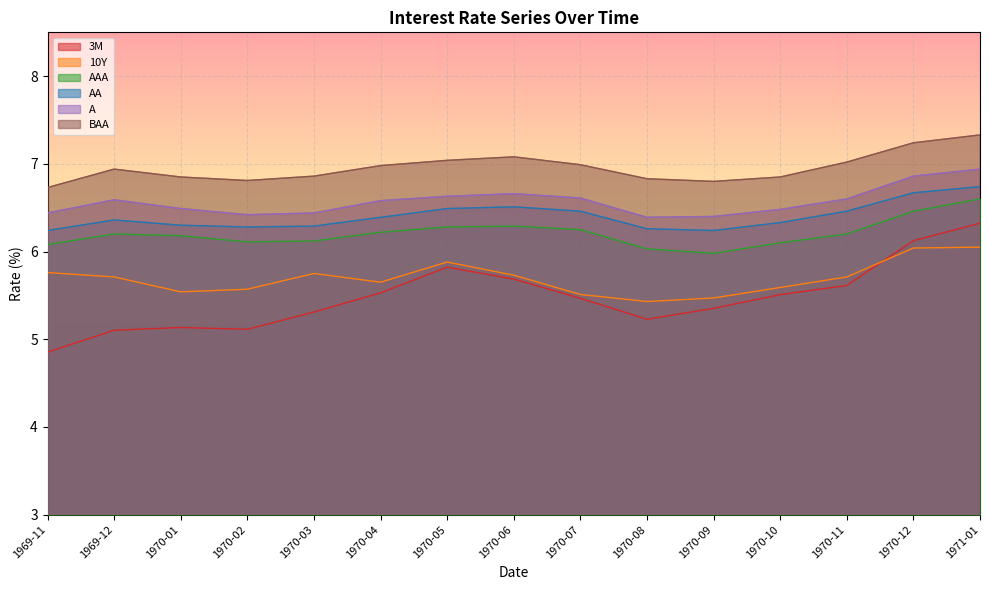

True or false: 10Y has a value of 3.4 at 1971-01.

False